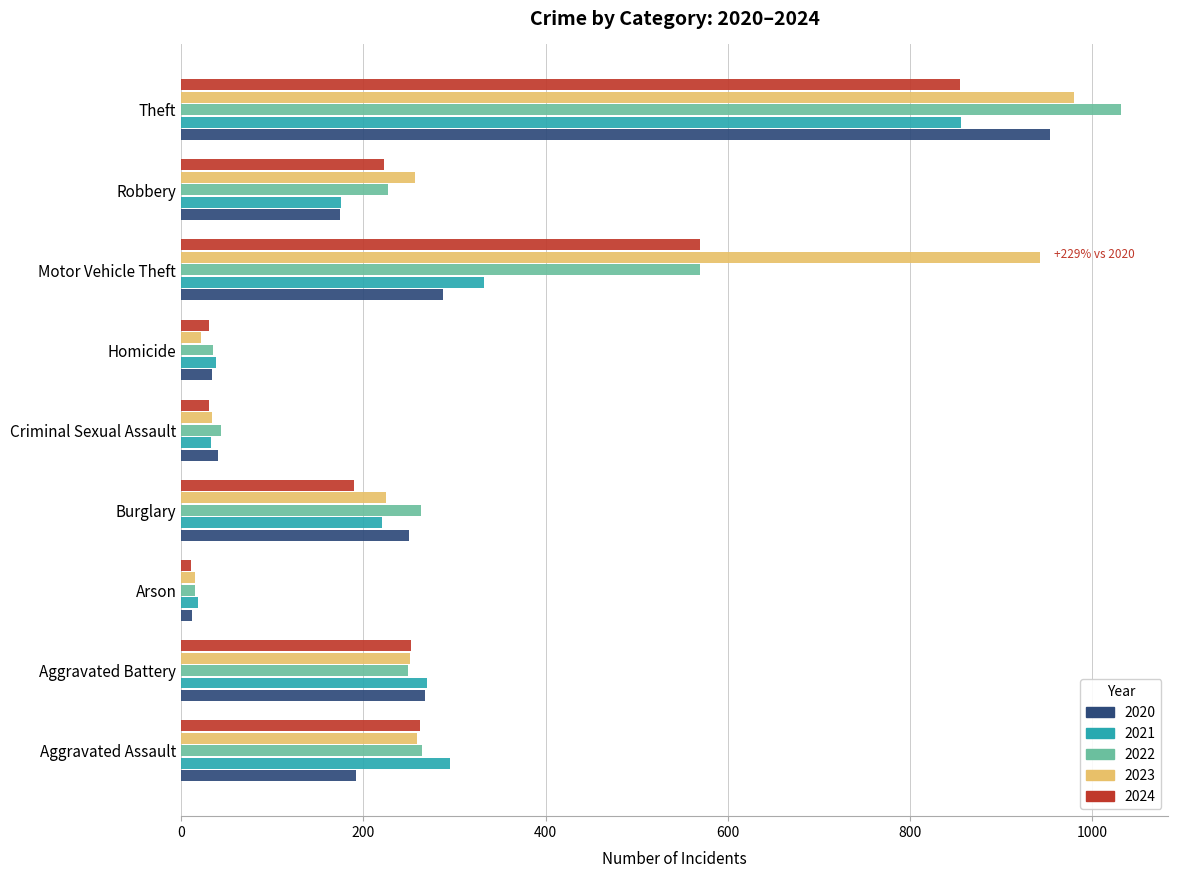

Which category has the highest value across all series?

Theft